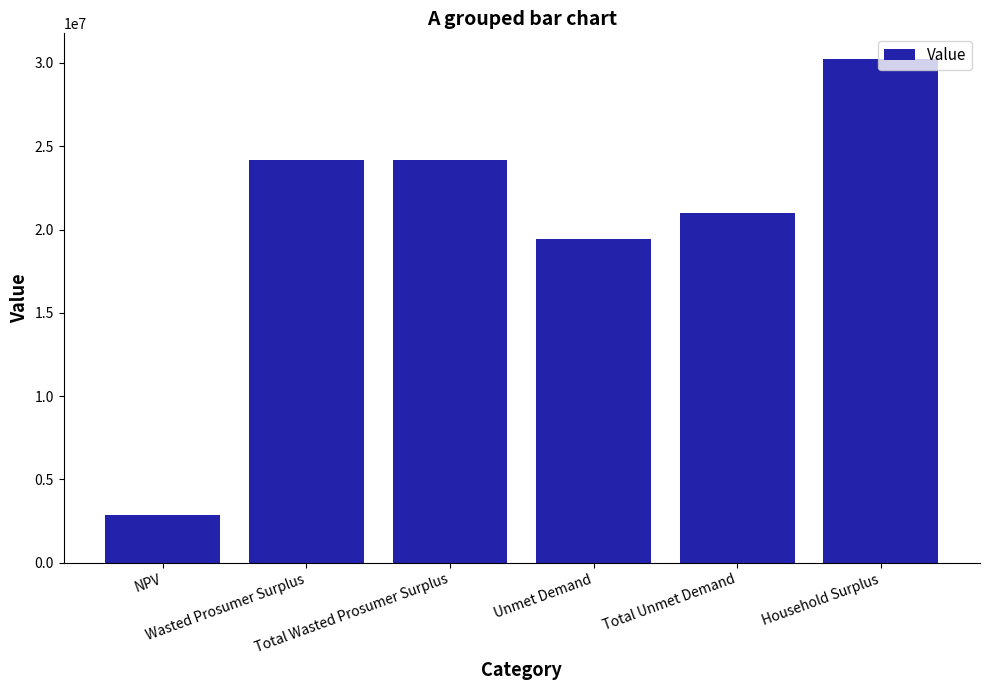

At which label is the value closest to 16550447?

Unmet Demand